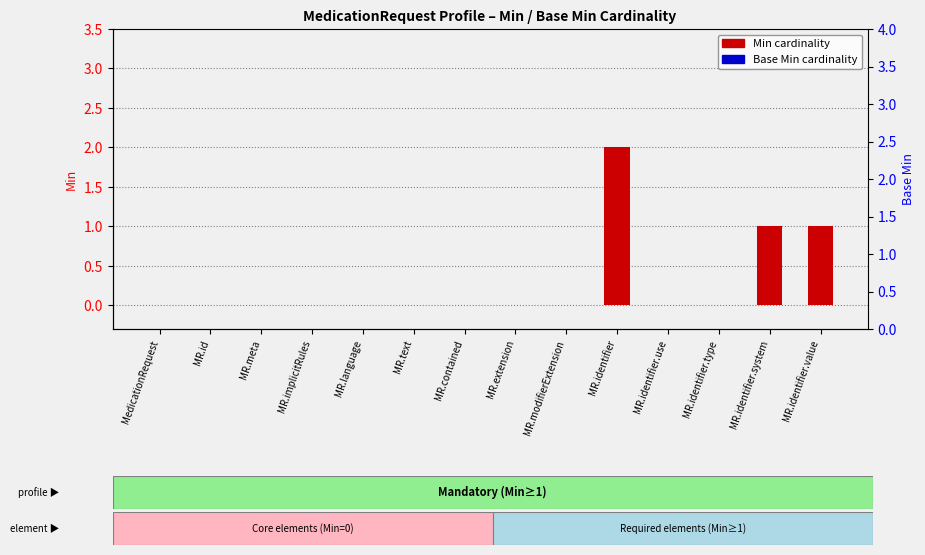

Which series has the largest range (max minus min)?

Min cardinality